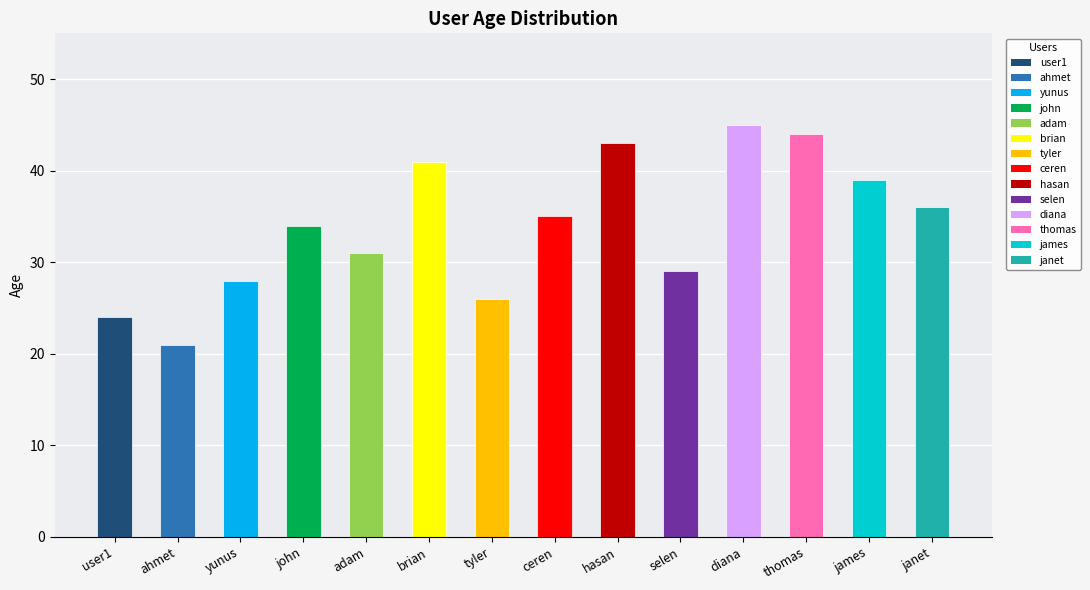

What is the ratio of the value at user1 to the value at tyler?

0.9